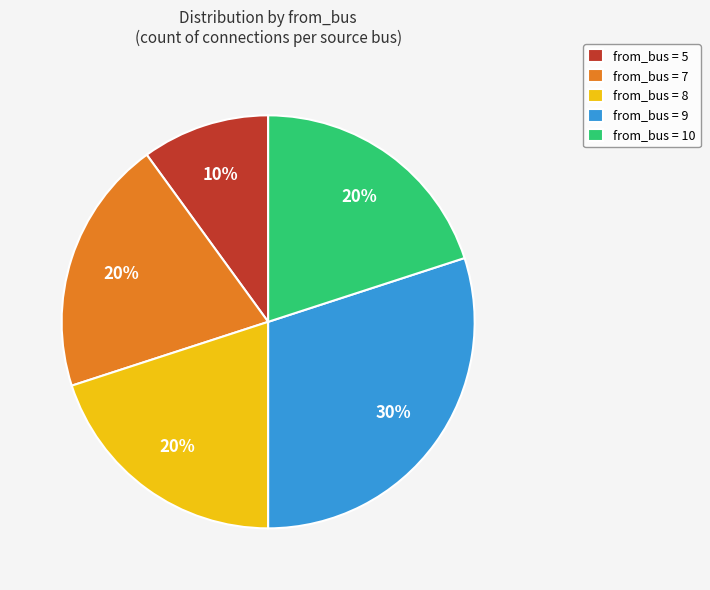

Is the sum of from_bus = 5 and from_bus = 7 greater than half?

No